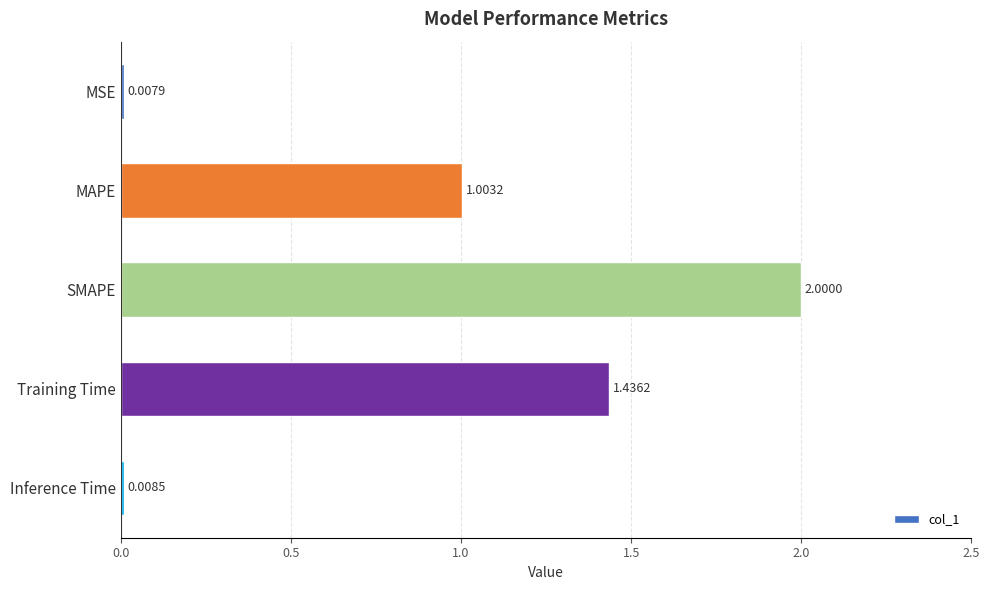

Count the number of categories in the chart.

5